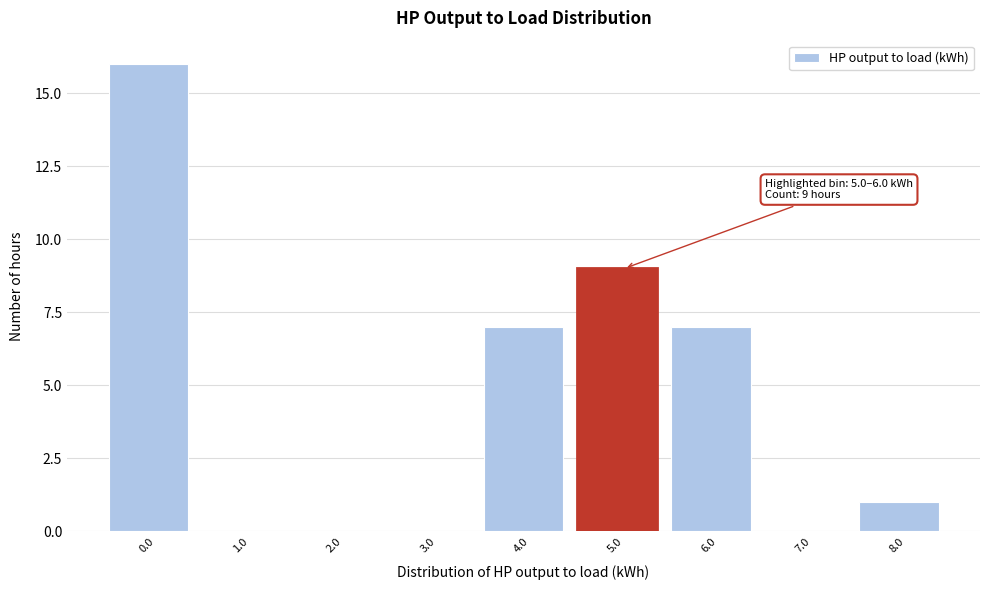

Reading left to right, extract all data points from this chart.

0.0=16	1.0=0	2.0=0	3.0=0	4.0=7	5.0=9	6.0=7	7.0=0	8.0=1